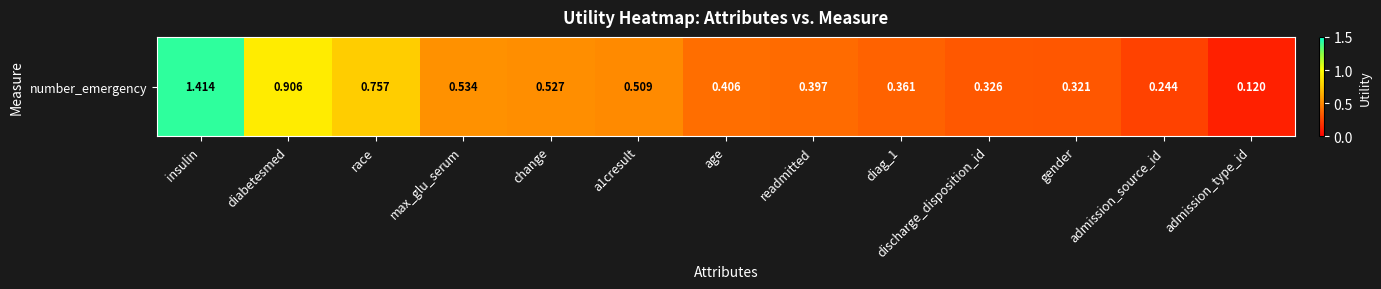

What is the minimum value shown in the chart?

0.1